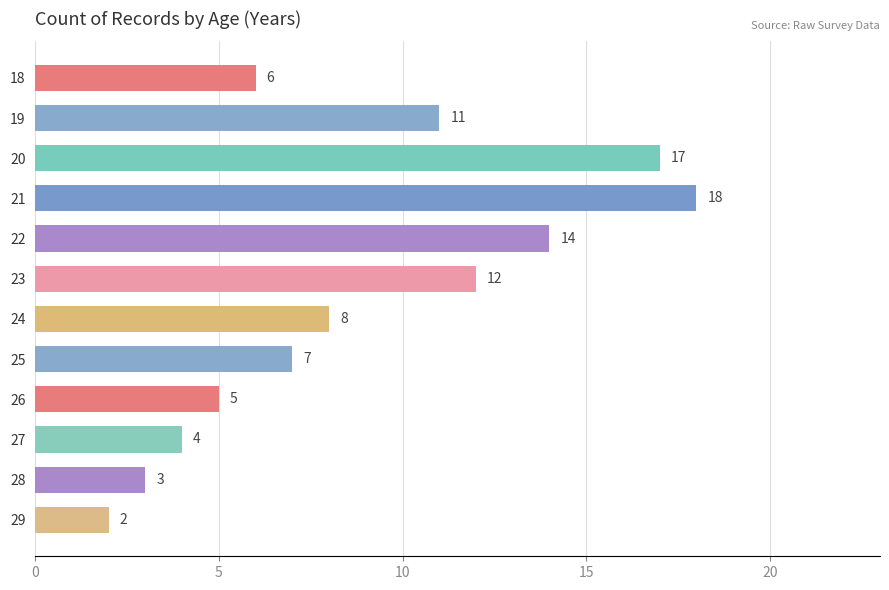

Rank the categories by value from lowest to highest.

29, 28, 27, 26, 18, 25, 24, 19, 23, 22, 20, 21